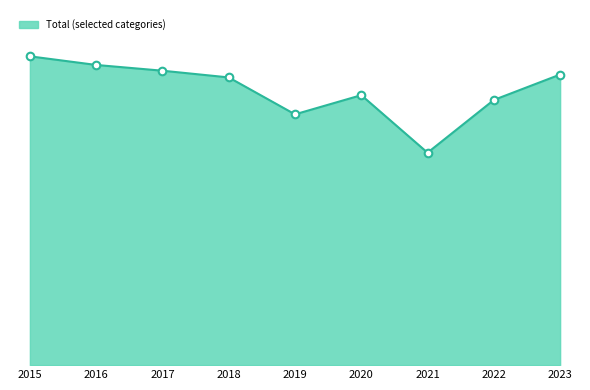

Is this an area chart (filled region under the line)?

Yes